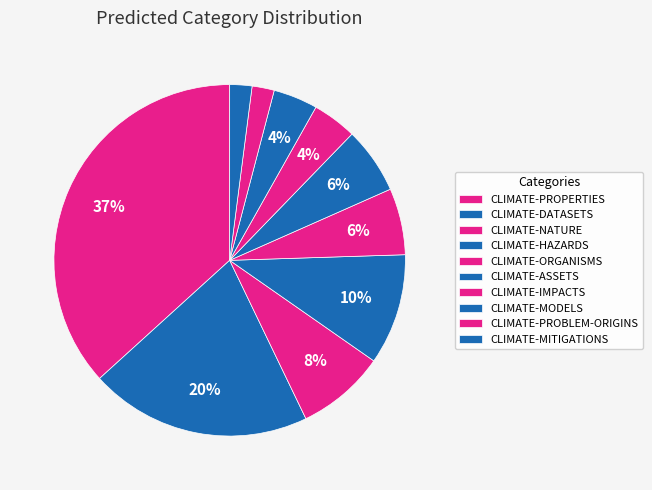

To the nearest percent, what percentage of the pie is CLIMATE-NATURE?

8%